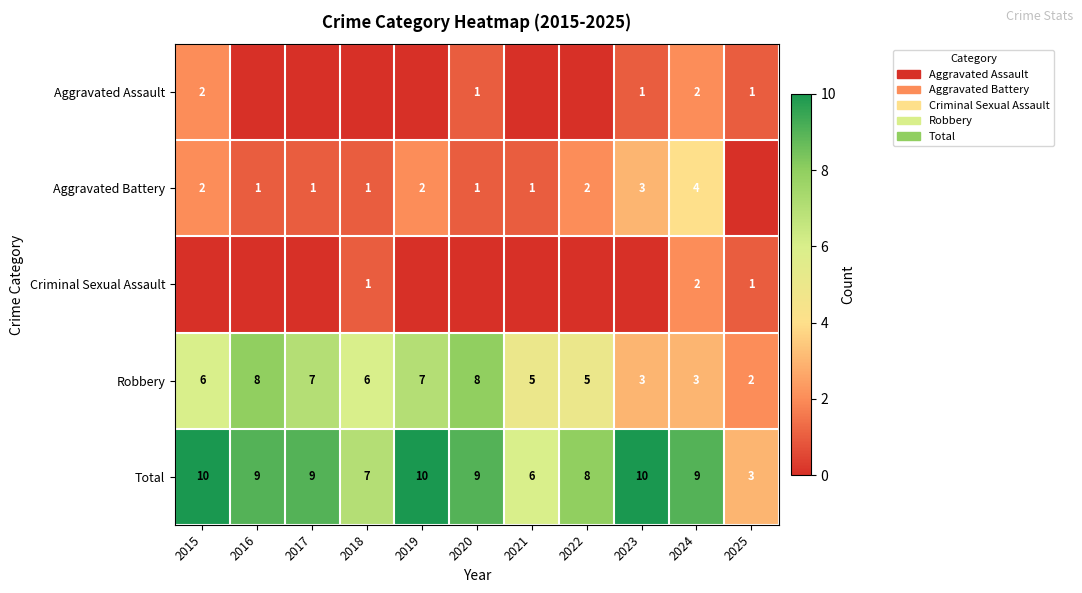

What is the highest value of the Robbery series?

8